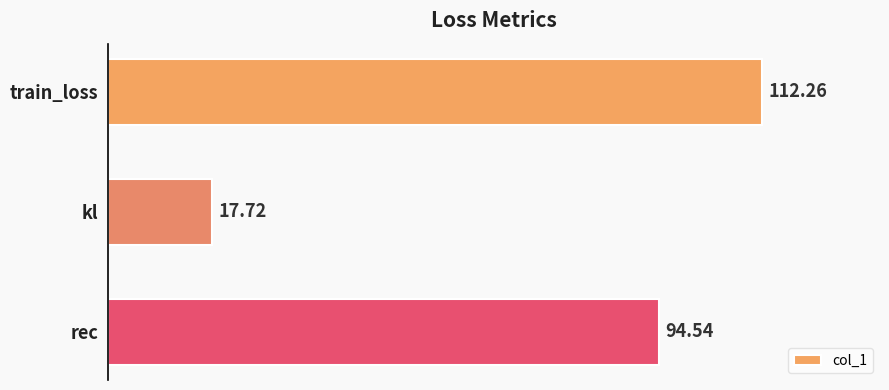

Count the number of values greater than 94.

2